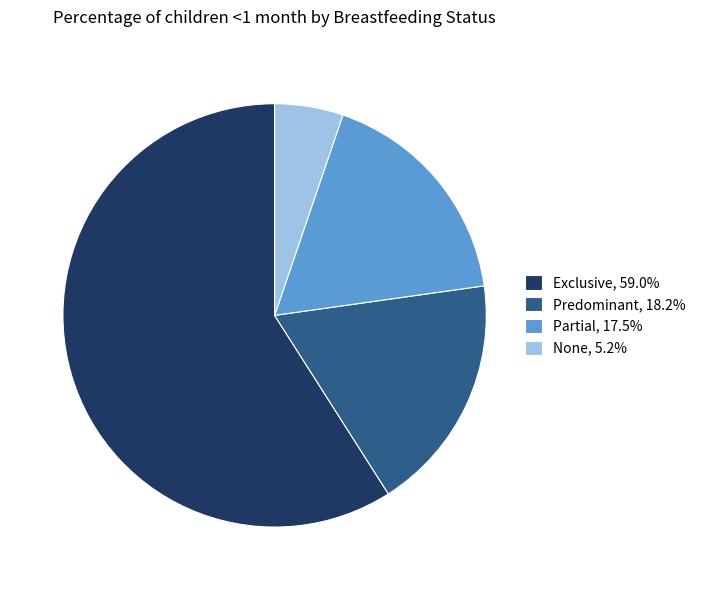

How many slices are in this pie chart?

4